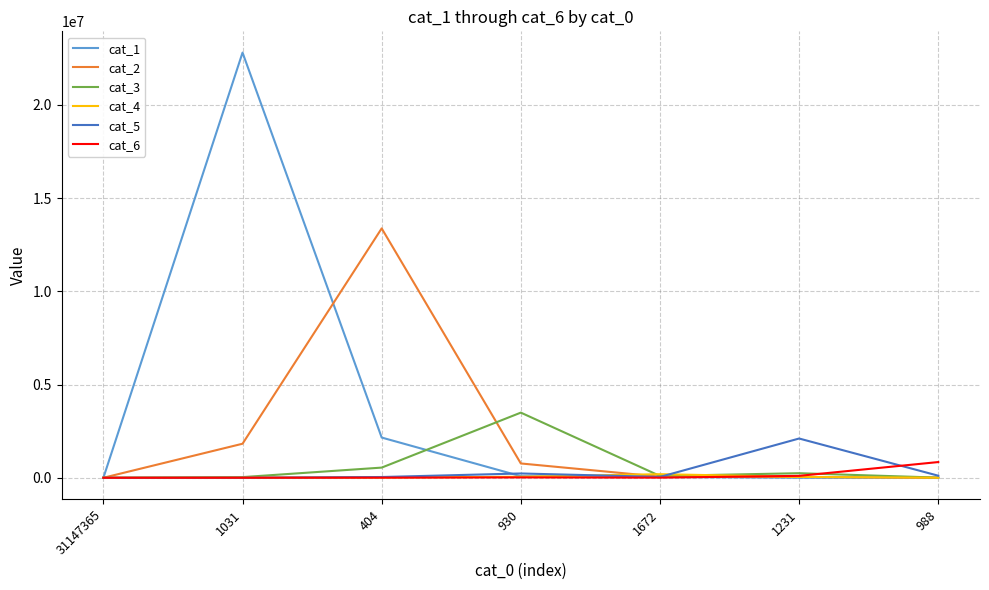

At which label does cat_1 first exceed 42673?

1031